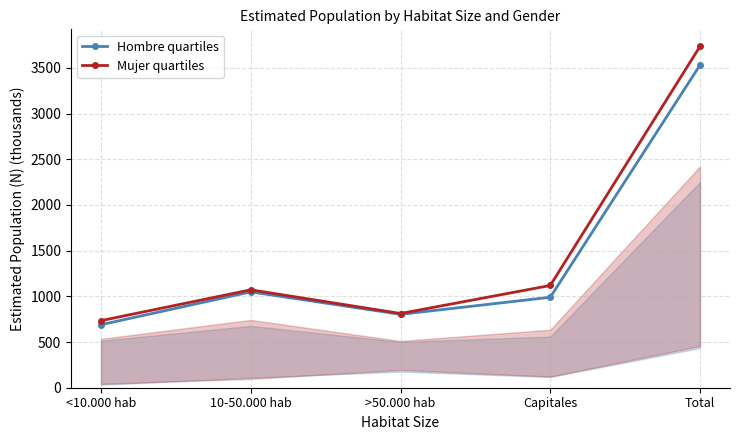

Is it true that Mujer quartiles equals 812.3 at >50.000 hab?

True